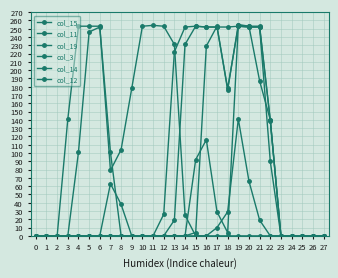

How many values in the col_11 series exceed 0?

8